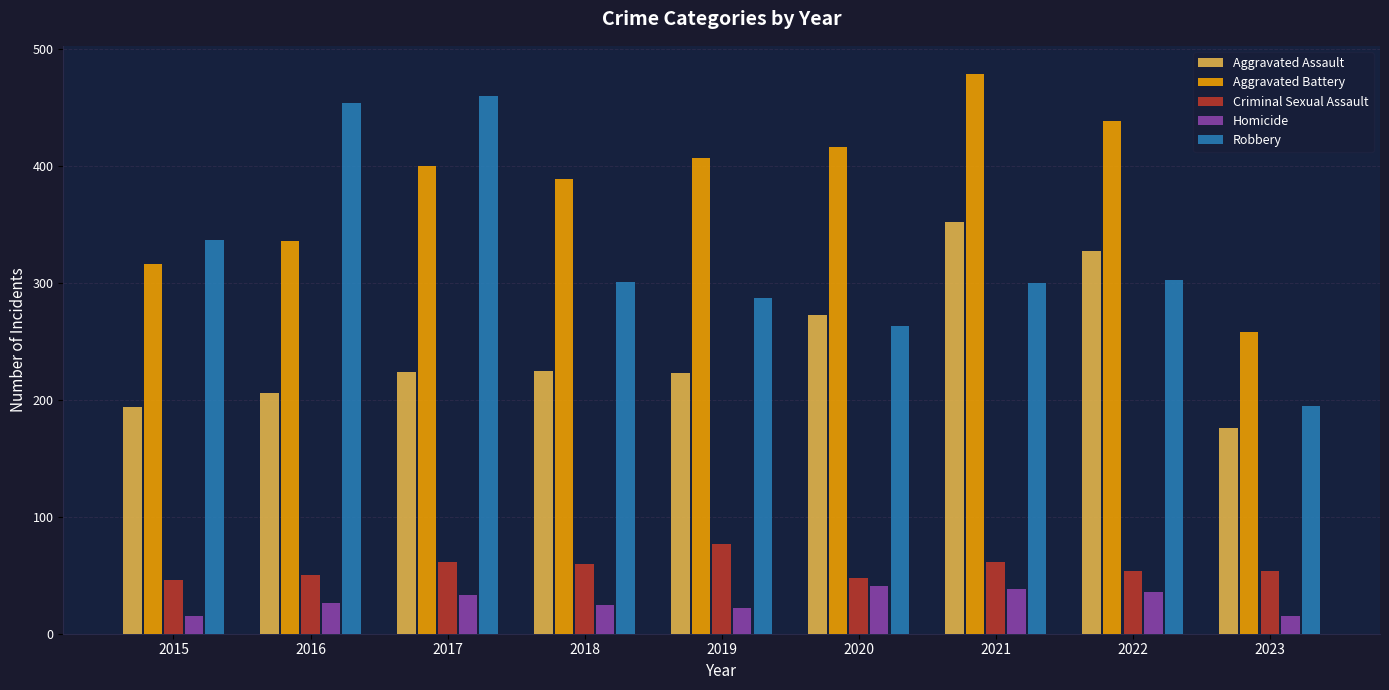

What is the difference between the maximum and minimum values in the Criminal Sexual Assault series?

31